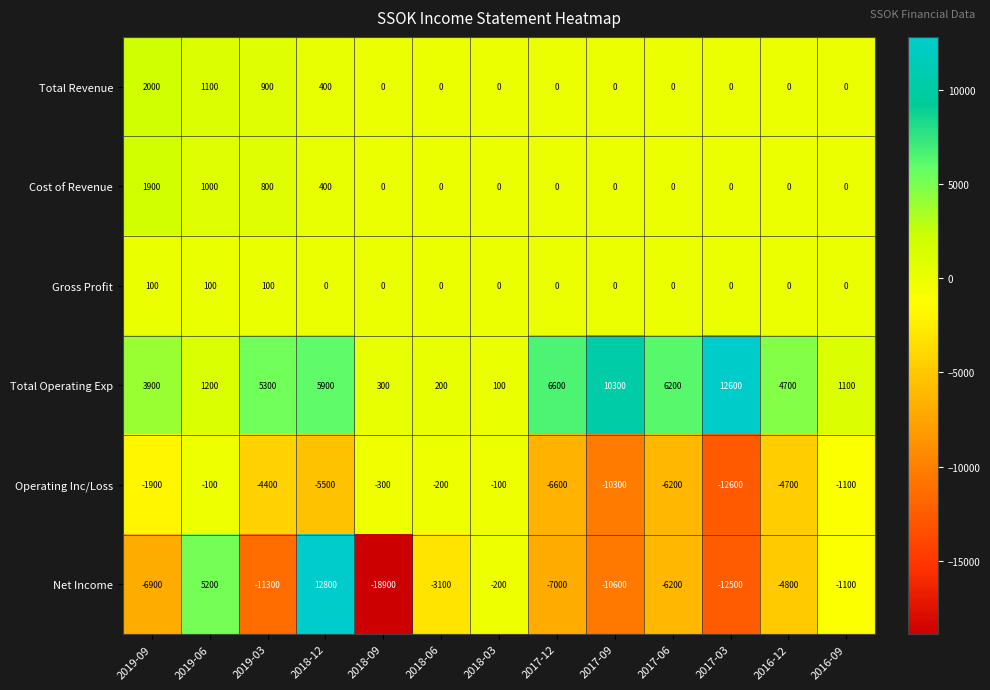

Which series has the largest total across all categories?

Total Operating Exp